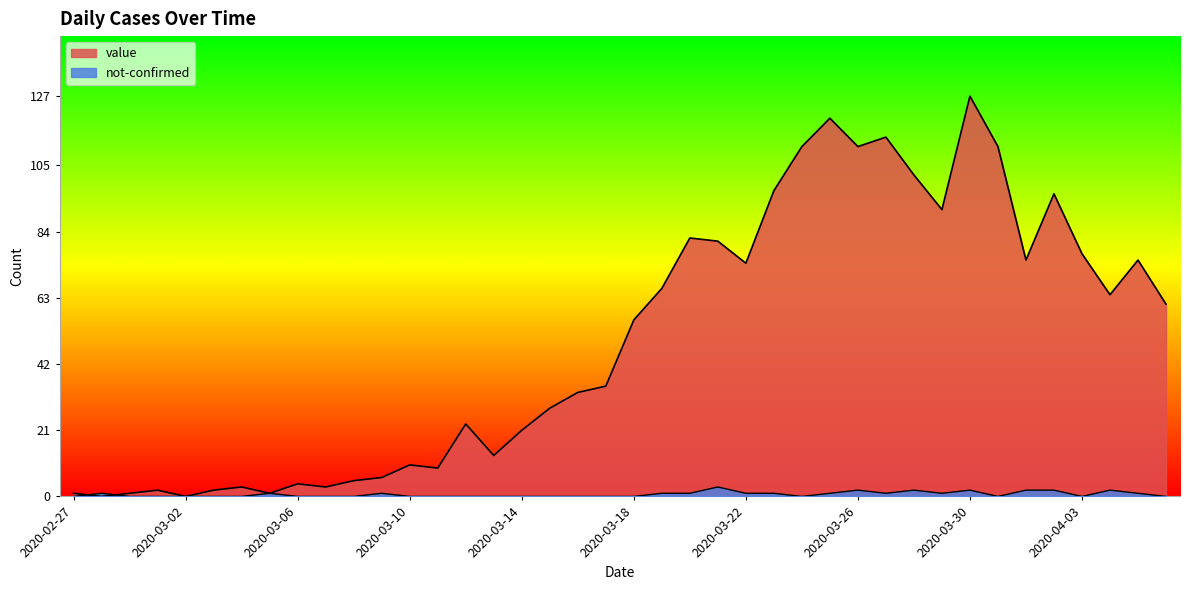

What is the greatest value displayed?

127